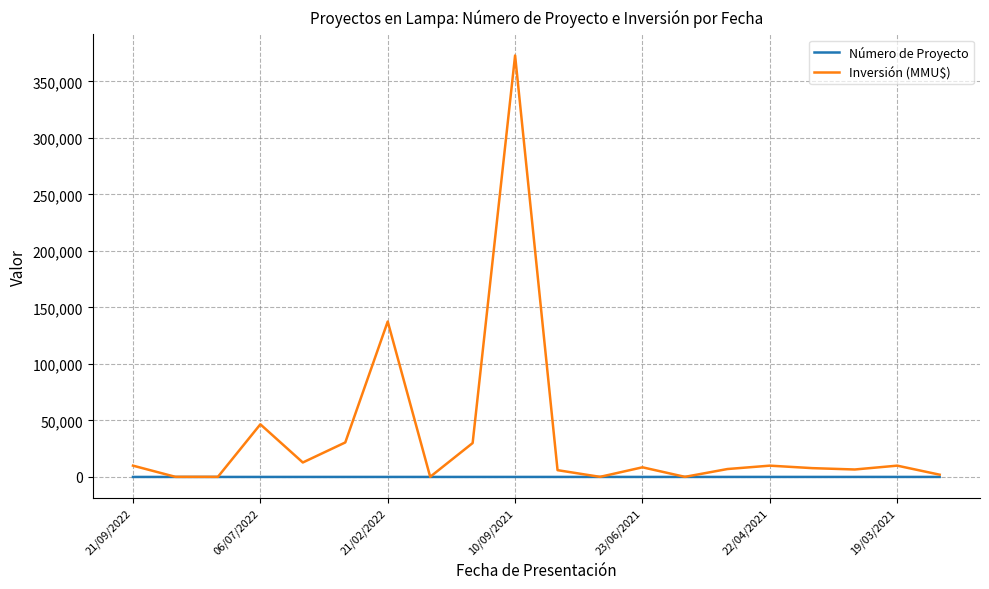

What are all the series names shown in the legend?

Número de Proyecto, Inversión (MMU$)